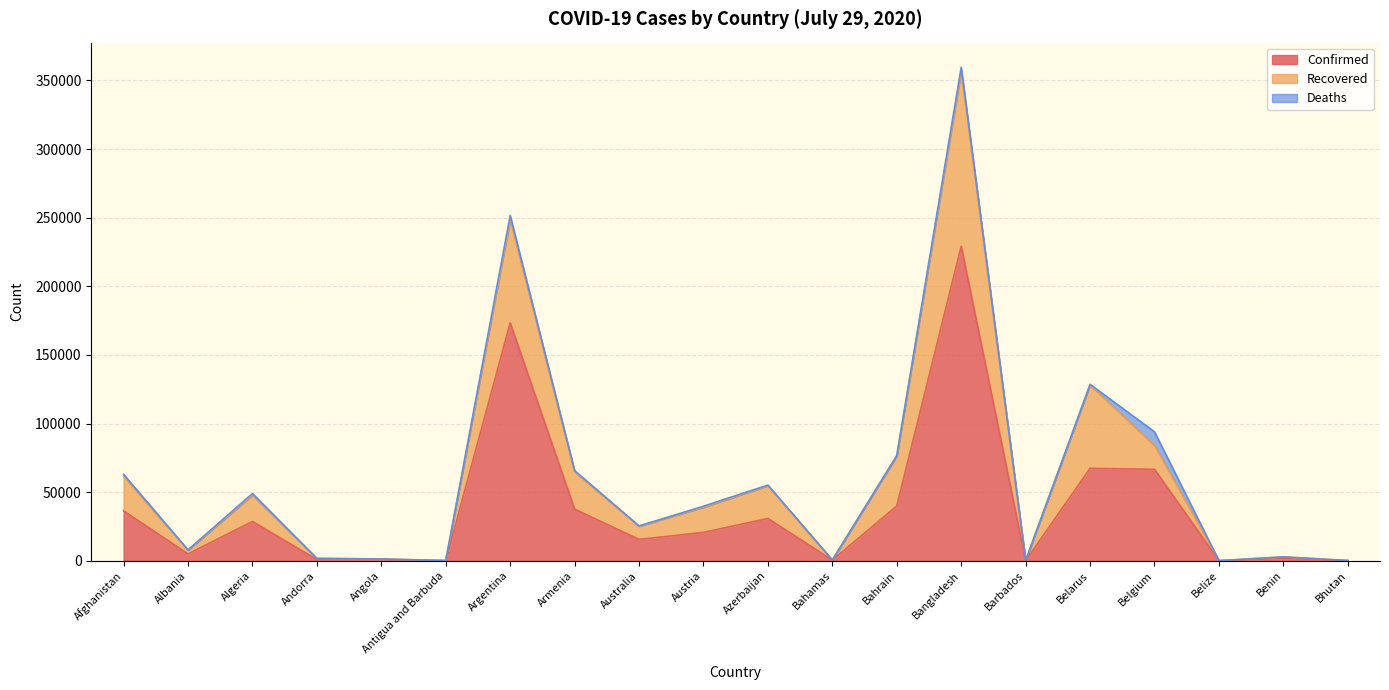

What is the label of the 2nd point from the left?

Albania